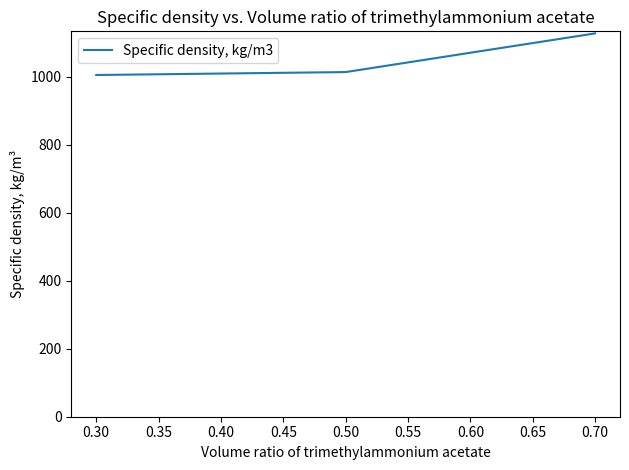

What is the ratio of the value at 0.70 to the value at 0.50?

1.1